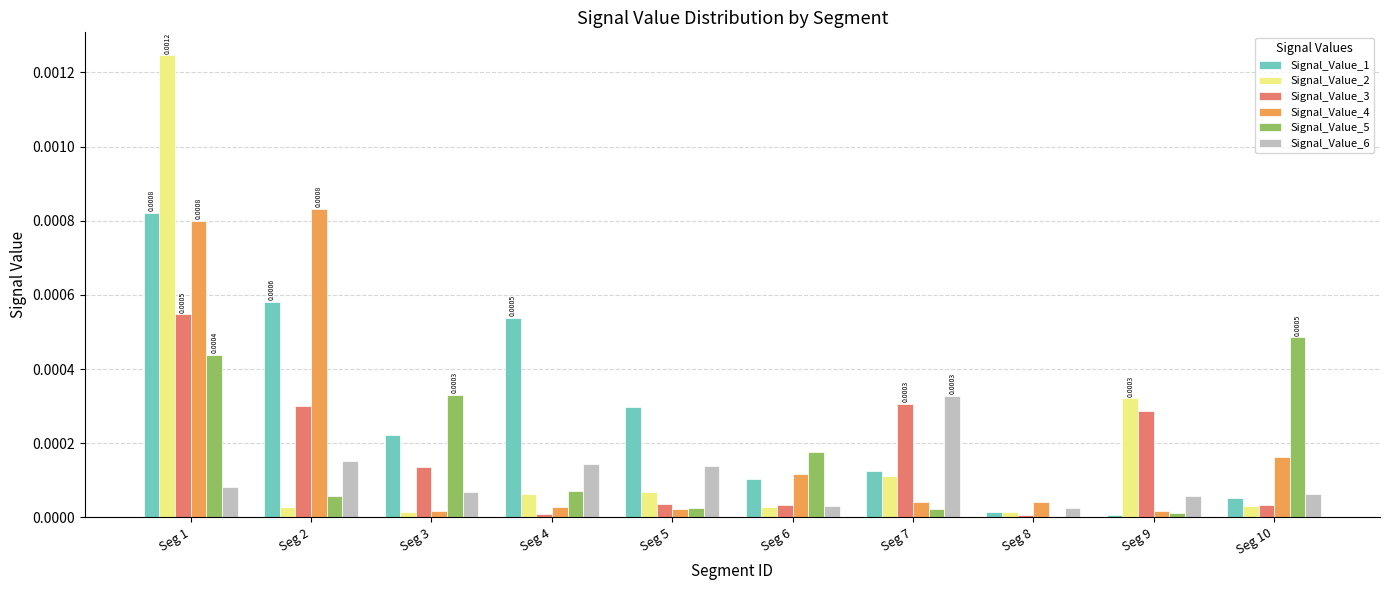

What are all the series names shown in the legend?

Signal_Value_1, Signal_Value_2, Signal_Value_3, Signal_Value_4, Signal_Value_5, Signal_Value_6